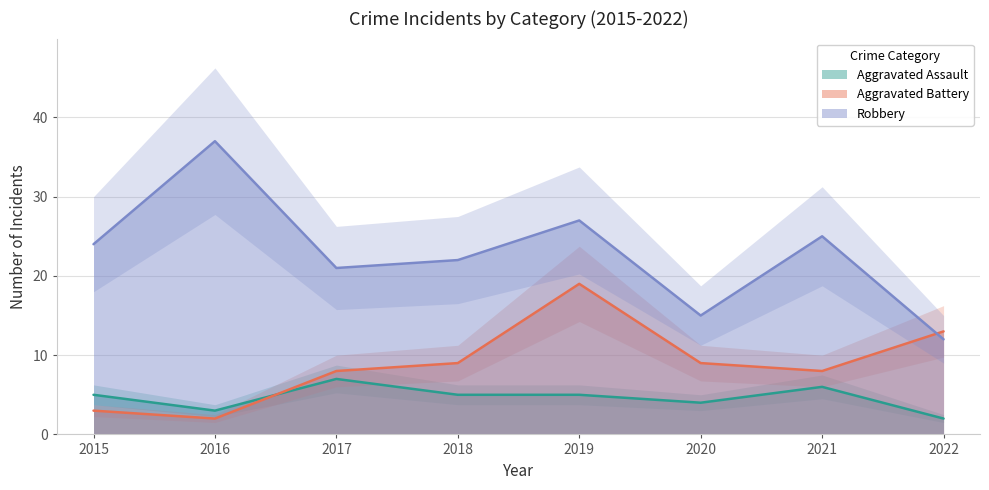

Is it true that Aggravated Assault equals 6 at 2021?

True